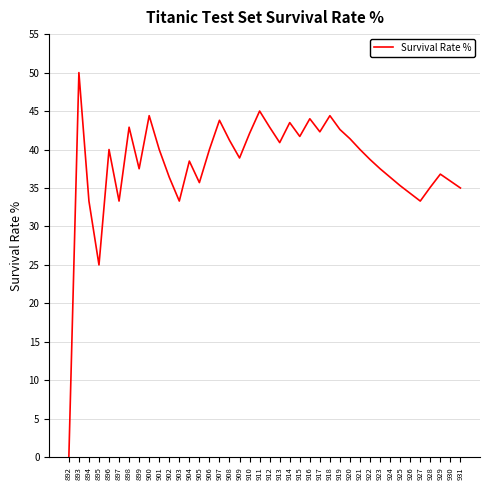

What is the greatest value displayed?

50.0